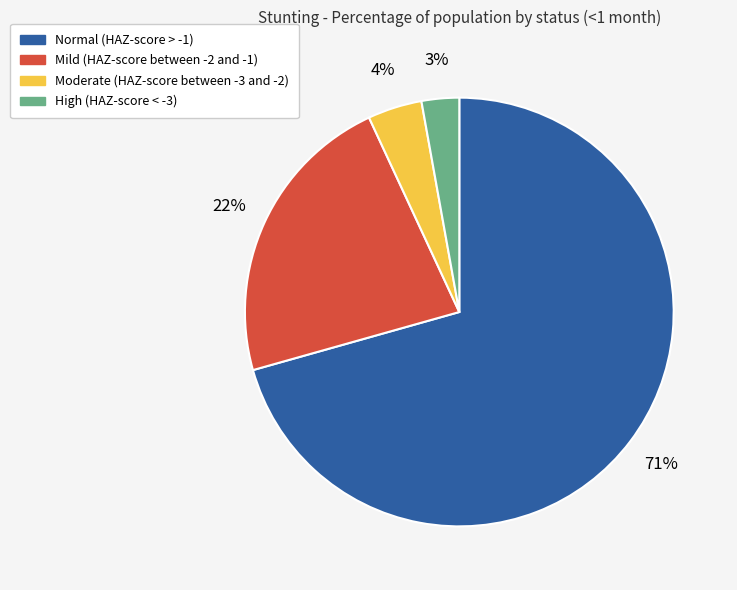

Is it true that High (HAZ-score < -3) is 3% of the pie?

True